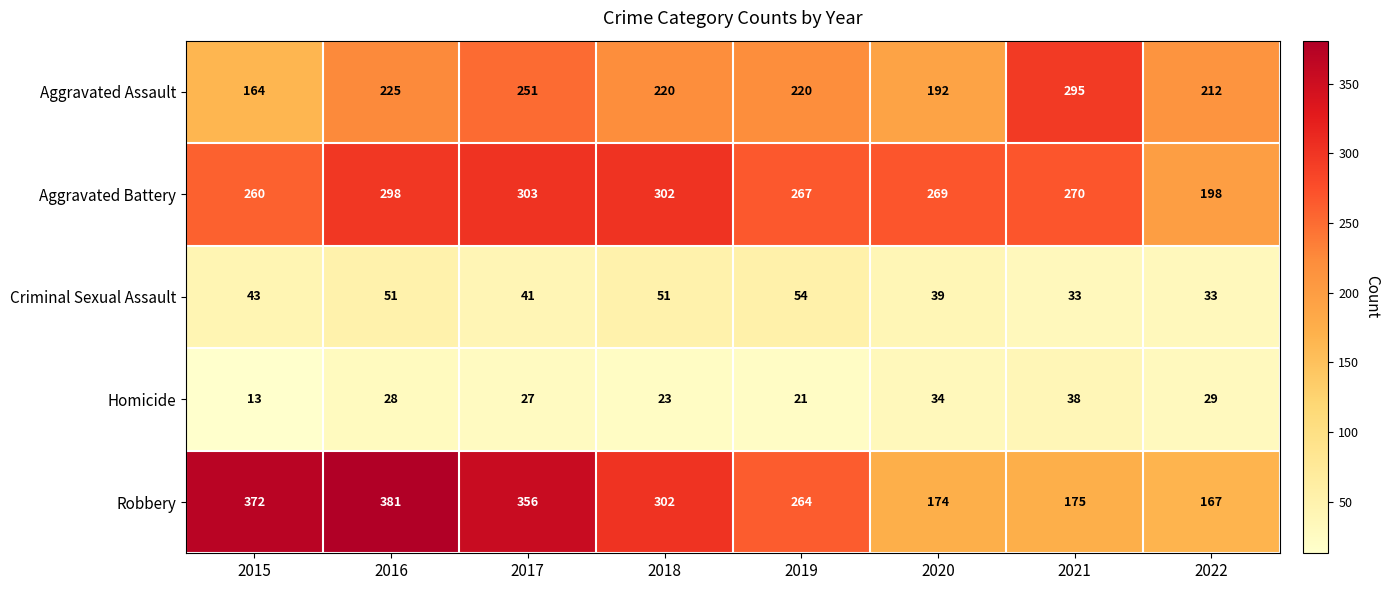

List the series in order of their peak value, highest first.

Robbery, Aggravated Battery, Aggravated Assault, Criminal Sexual Assault, Homicide